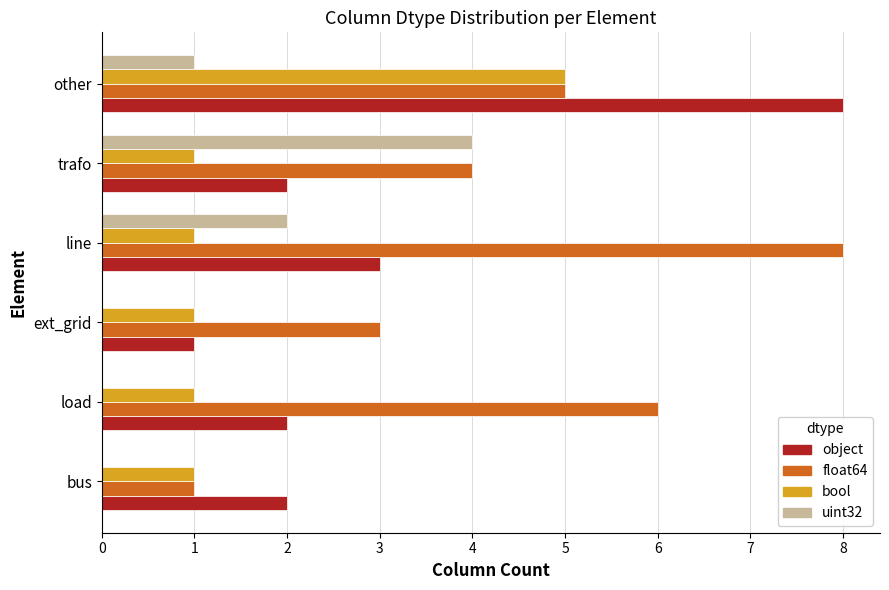

What is the maximum value shown in the chart?

8